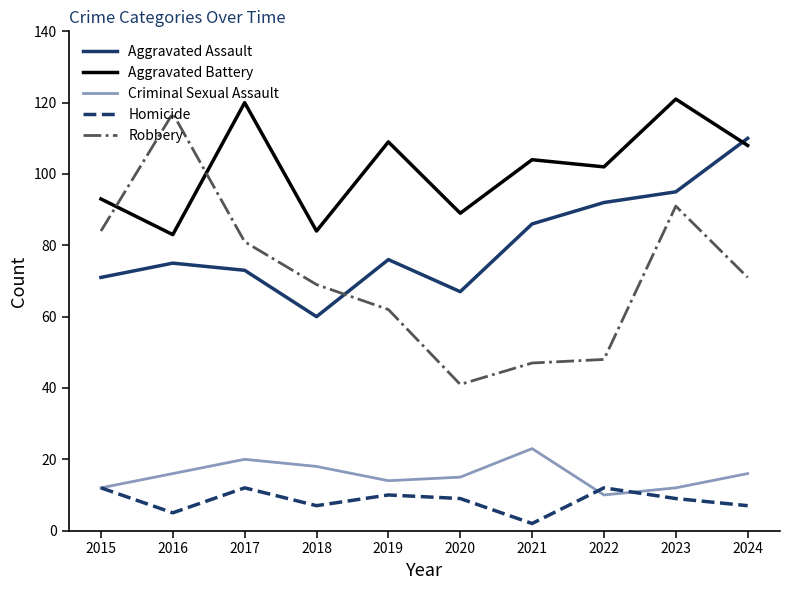

Which series has the widest spread of values?

Robbery